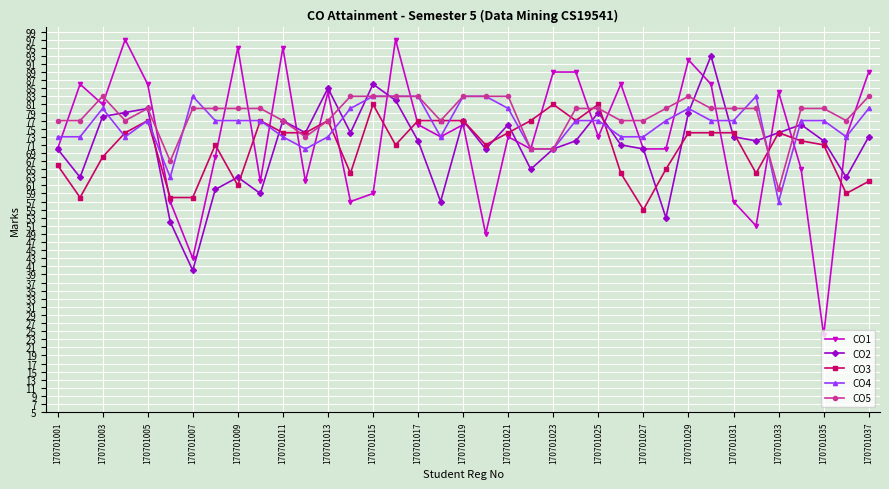

What is the value of the CO5 point at the 27th from the left?

77